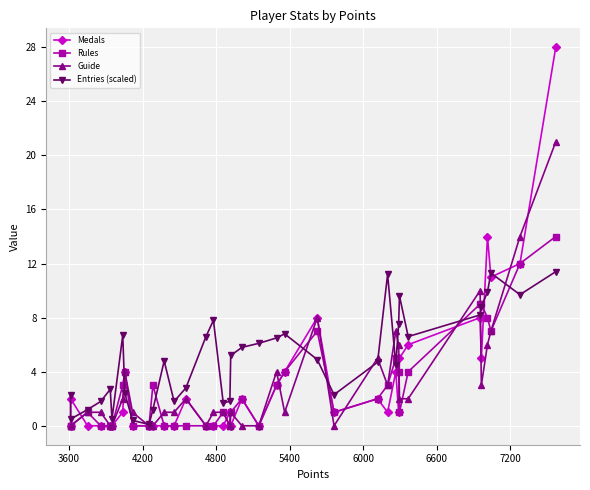

What is the value of the Entries (scaled) point at the 5th from the left?

2.7